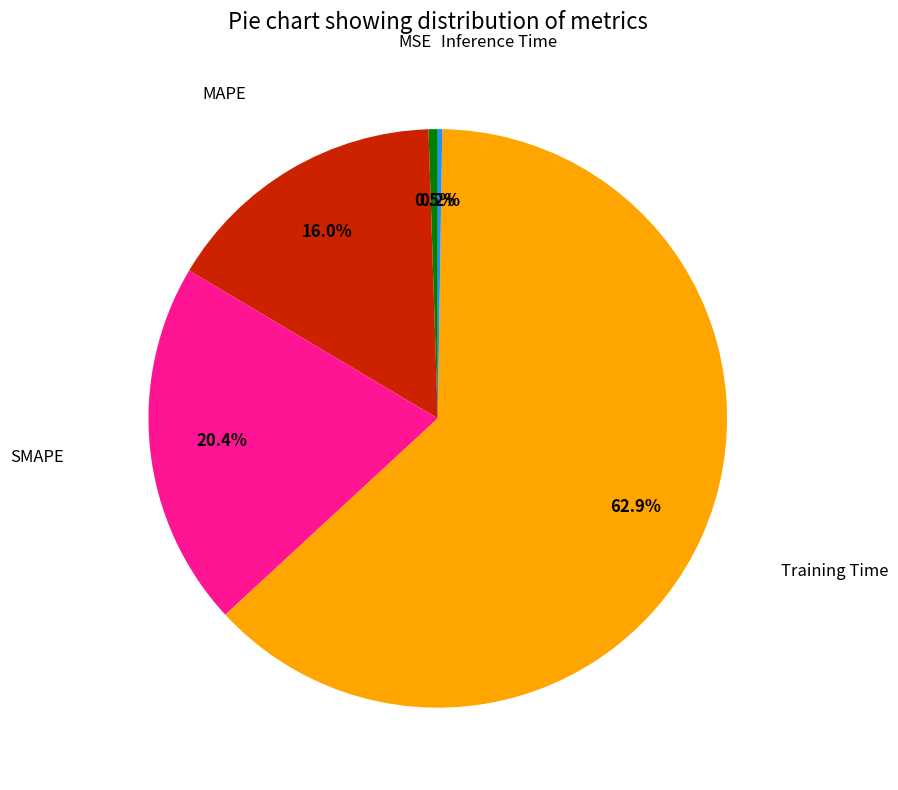

Is there a majority slice in this chart?

Yes